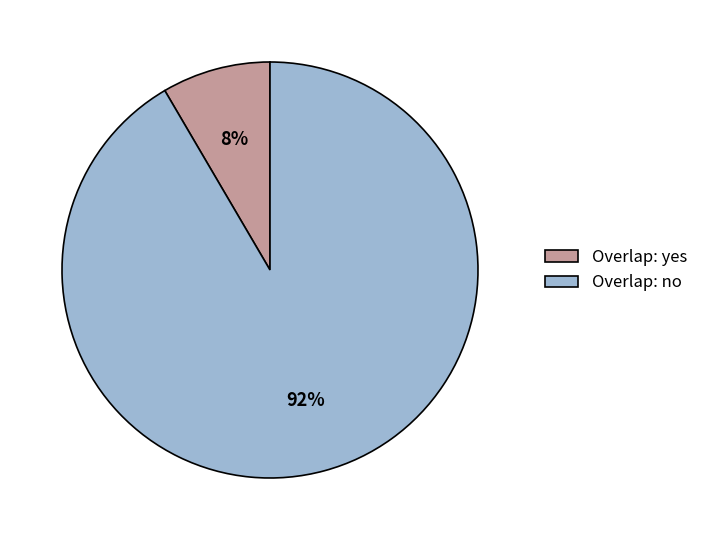

True or false: Overlap: yes accounts for 8% of the total.

True